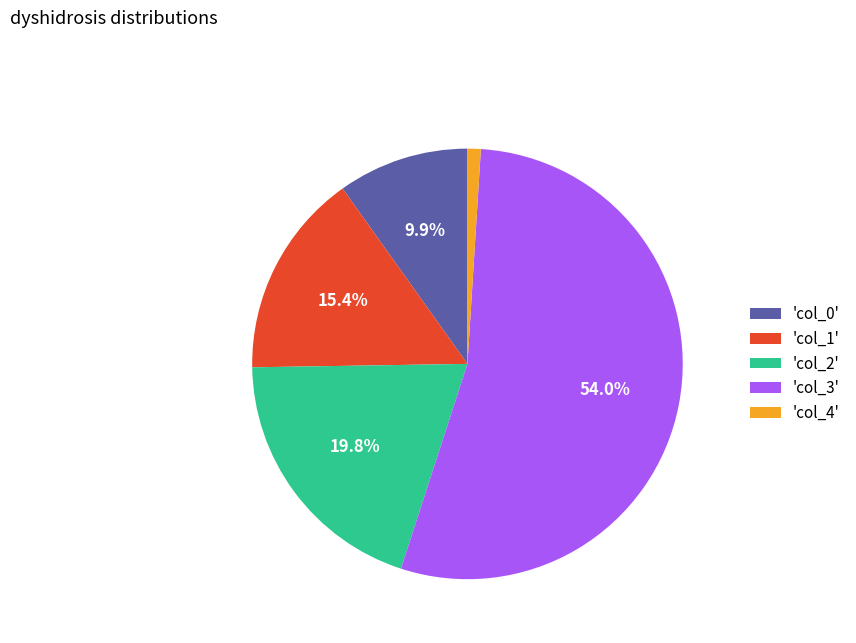

Rank the categories by value from highest to lowest.

'col_3', 'col_2', 'col_1', 'col_0', 'col_4'